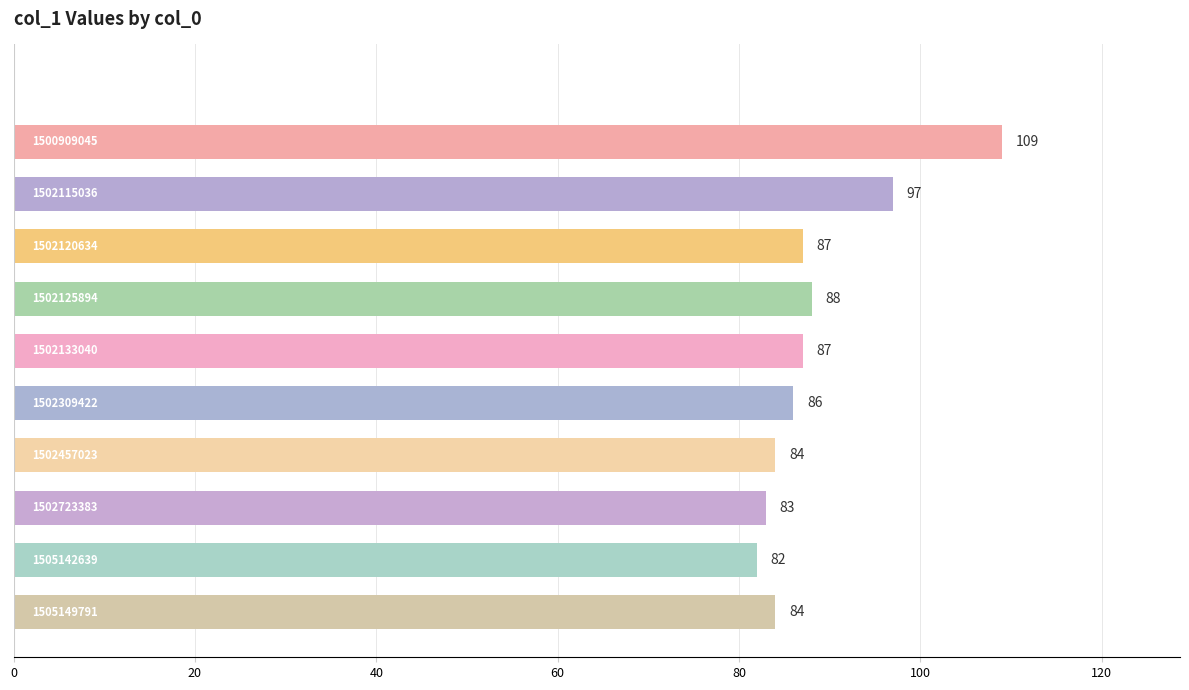

Are the bars horizontal?

Yes